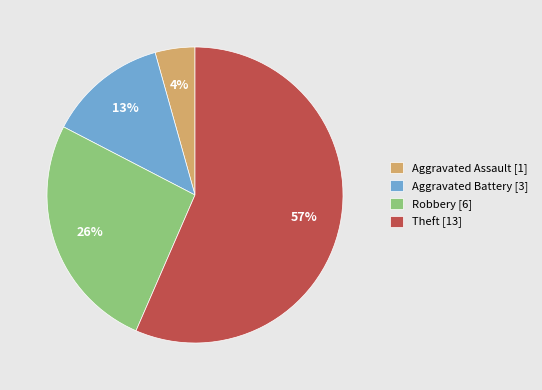

Approximately how many times larger is the value at Aggravated Assault compared to Theft?

0.1